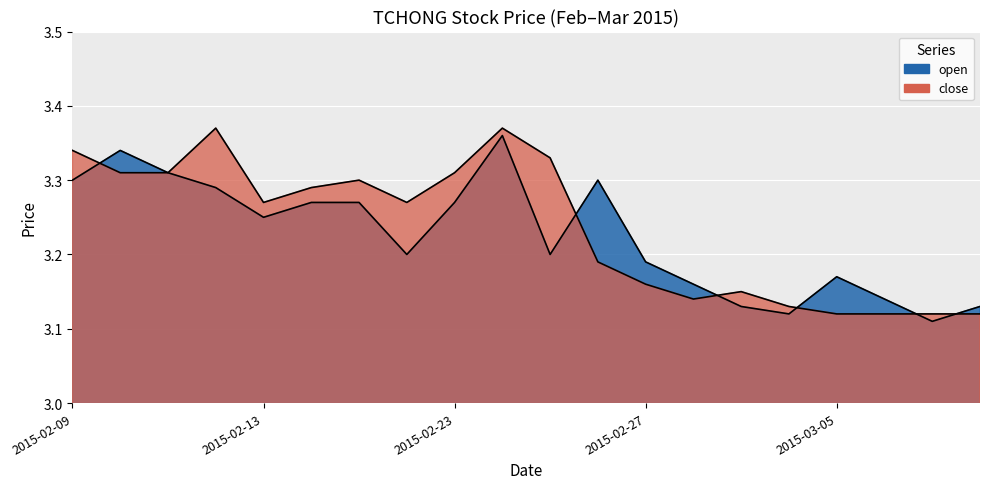

At which label is open closest to 3?

2015-03-09